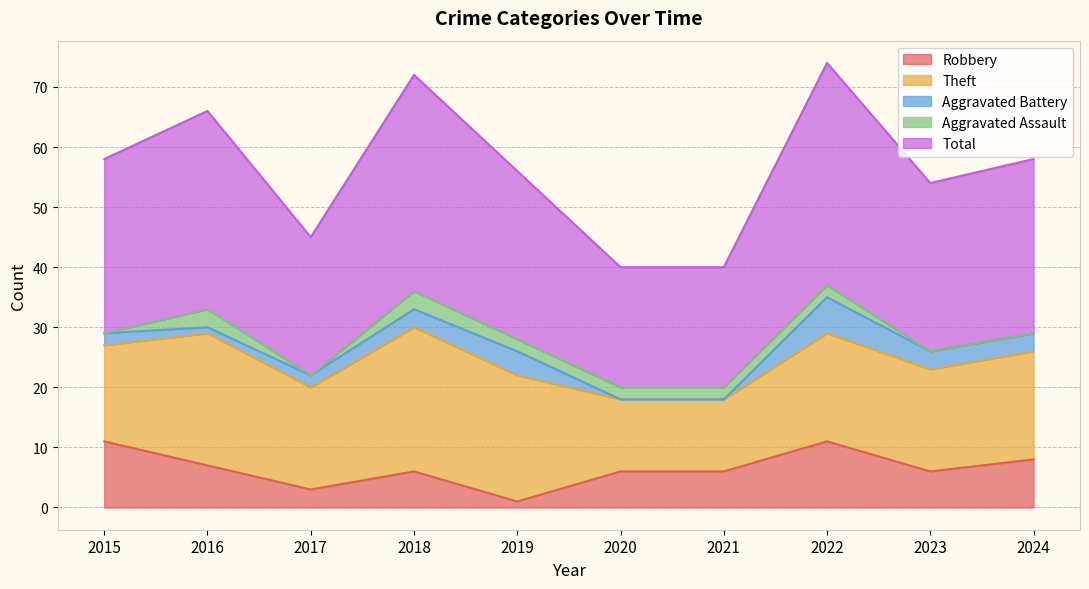

True or false: Robbery and Theft cross at least once.

False